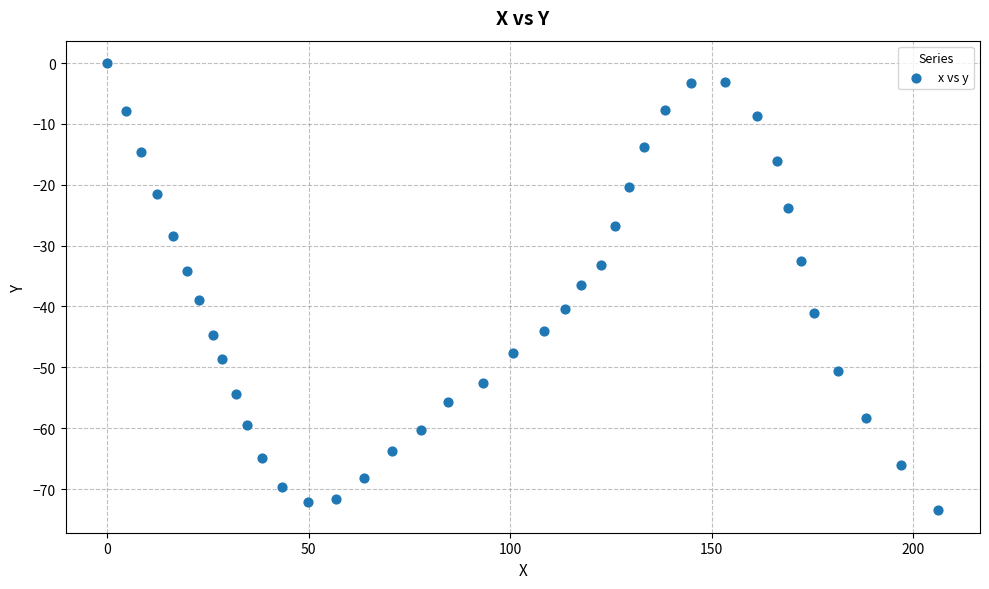

What is the range of Y values (max minus min)?

73.5